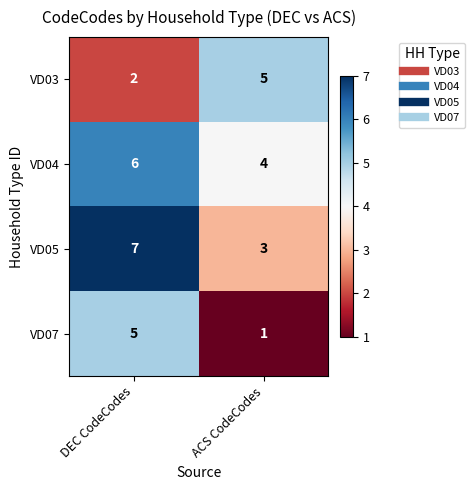

Reading left to right, transcribe all the data shown in this chart.

VD03: 2	5
VD04: 6	4
VD05: 7	3
VD07: 5	1